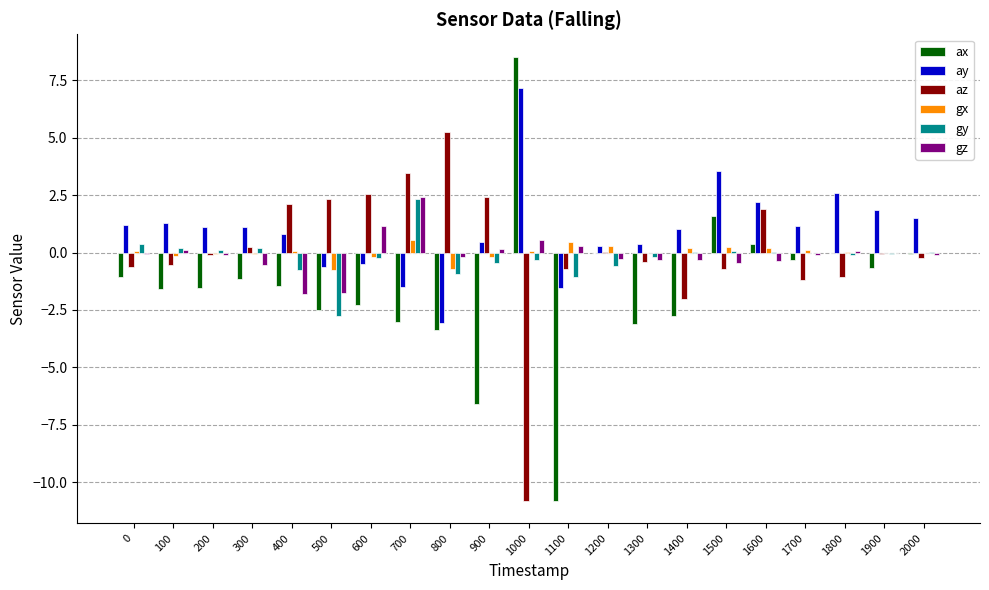

Where does the az series first go above 0?

300